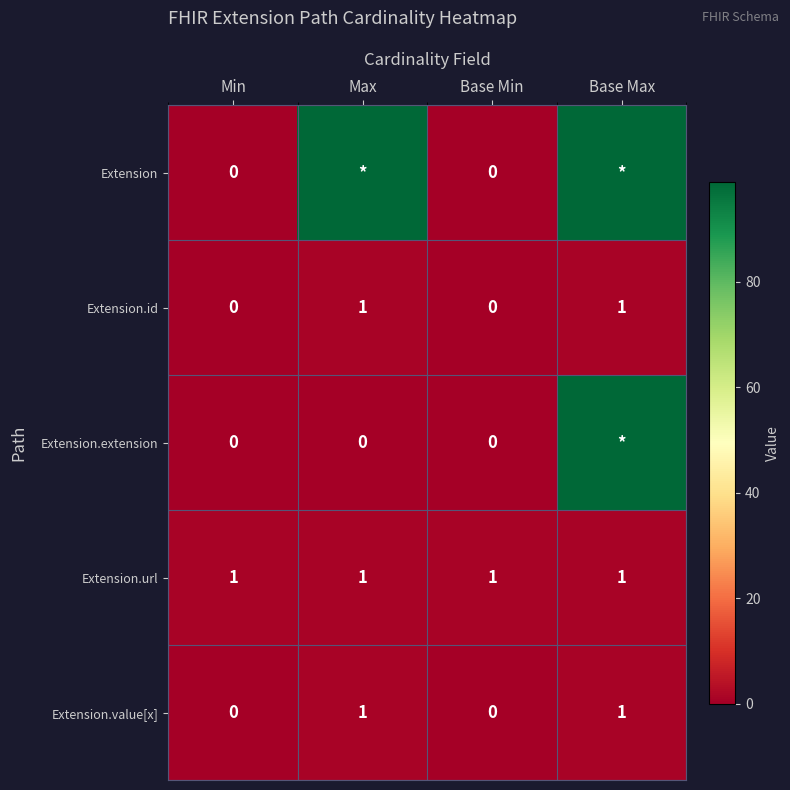

Is the value of Extension.id at Base Max greater than the value of Extension.extension at Min?

Yes